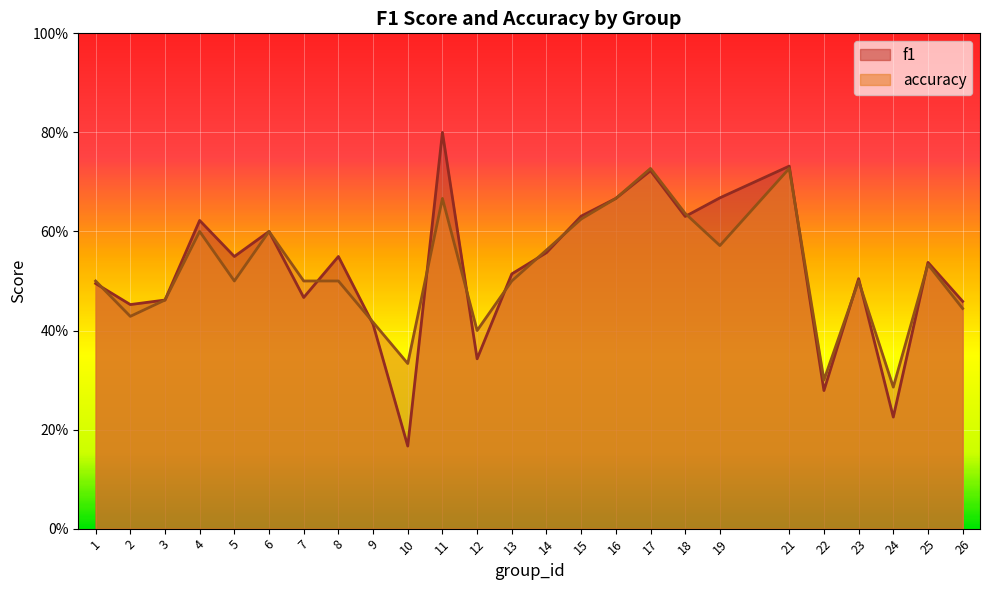

What is the value of the accuracy point at the 18th from the left?

0.6